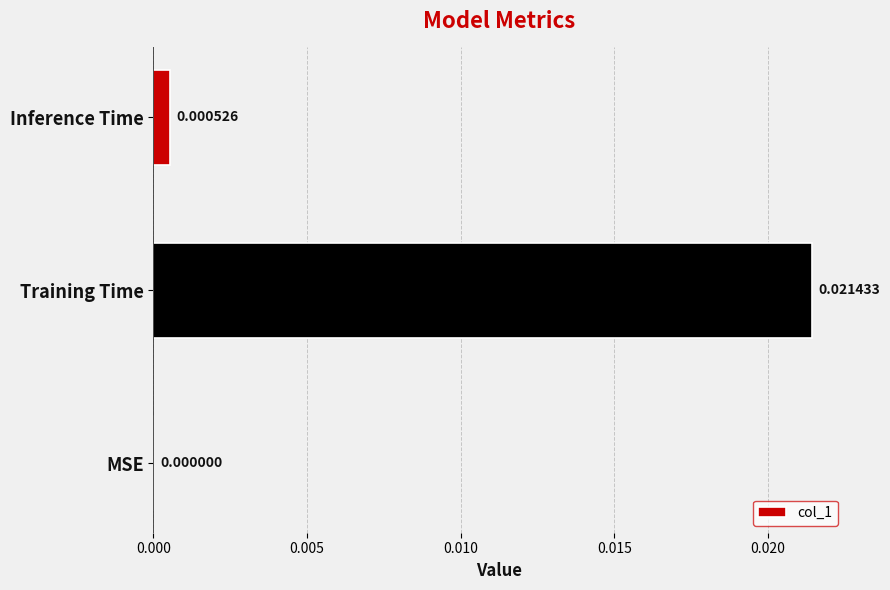

Where is the data nearest to the value 0?

MSE